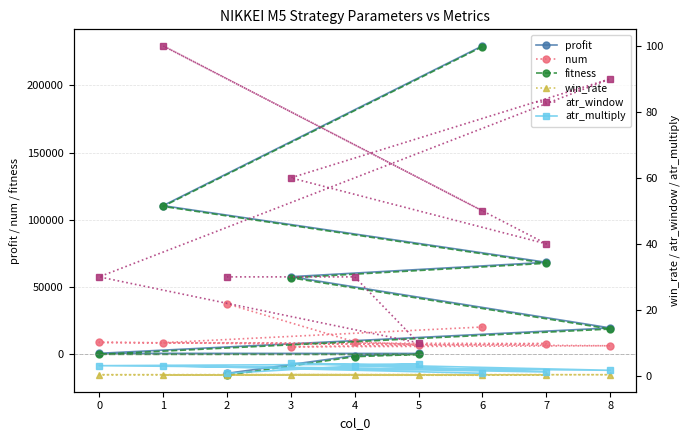

Reading right to left, extract all data points from this chart.

profit: -14607.0	-1420.0	229.0	334.0	19257.0	57468.0	68189.0	110417.0	229593.0
num: 37254.0	8896.0	6788.0	8484.0	5970.0	5192.0	7602.0	8276.0	19957.0
fitness: -16016.0	-2176.0	-527.0	-422.0	18440.0	56641.0	67447.0	109839.0	228960.0
win_rate: 0.4	0.4	0.4	0.4	0.4	0.4	0.2	0.2	0.2
atr_window: 30.0	30.0	10.0	30.0	90.0	60.0	40.0	100.0	50.0
atr_multiply: 0.8	3.0	3.6	3.1	1.7	3.9	1.2	3.1	0.8